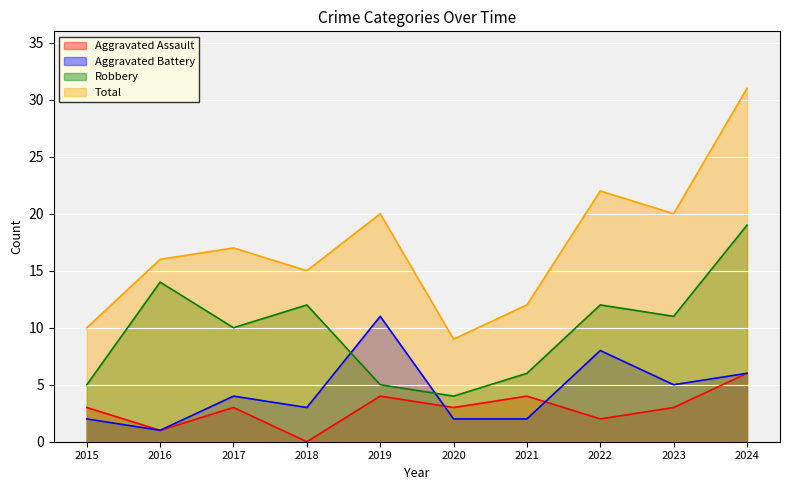

What is the difference between the Total values at 2020 and 2015?

1